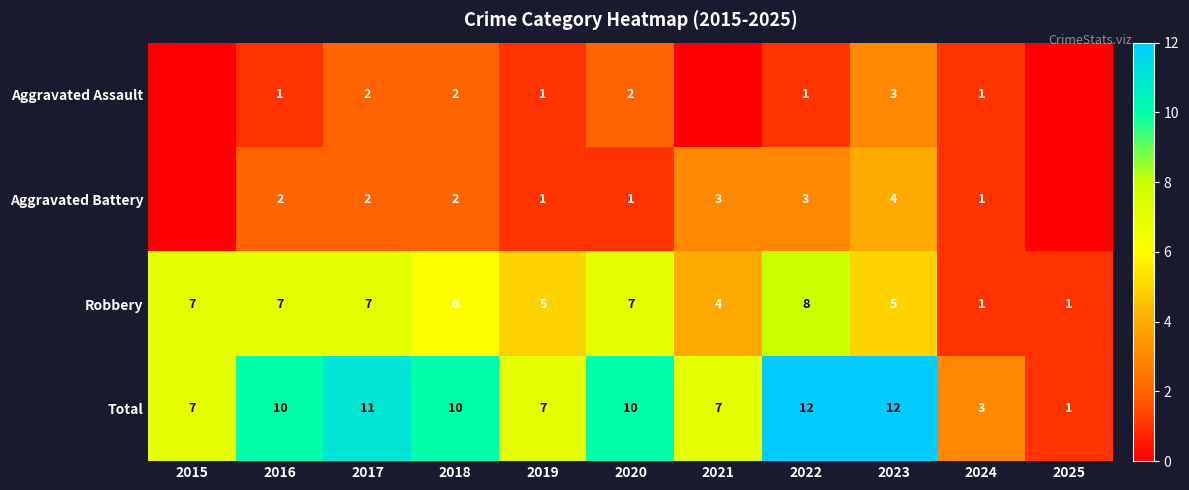

Which has a higher value, 2025 or 2019?

2019